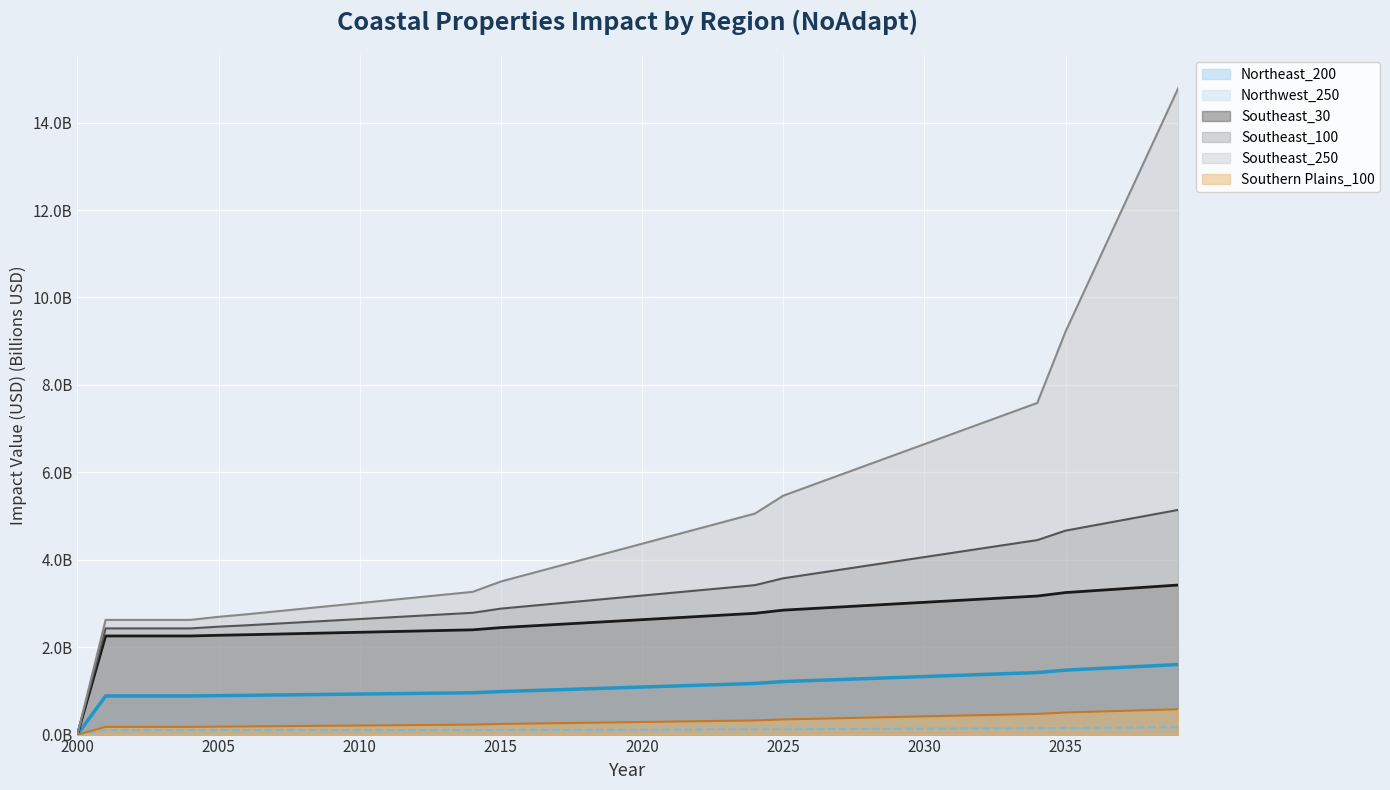

The Southeast_30 series shows 2.9 at 2027. True or false?

True